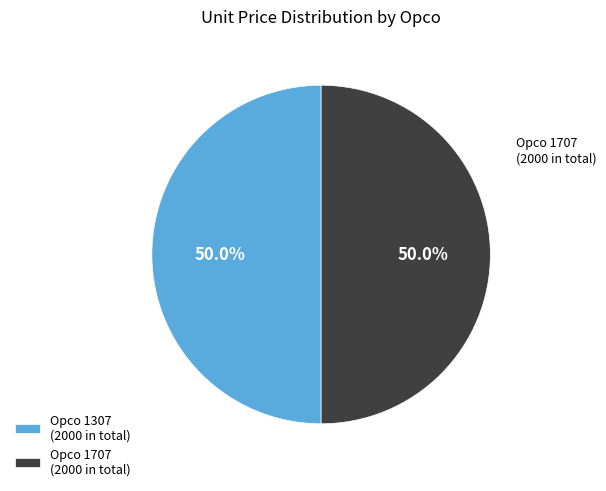

What percentage is NOT represented by Opco 1307 (2000 in total)?

50.0%